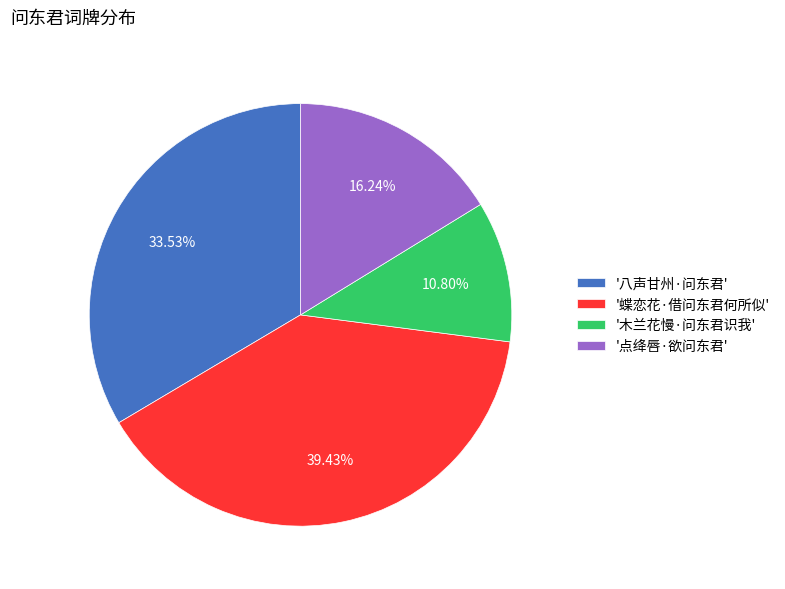

Rank the categories by value from lowest to highest.

'木兰花慢·问东君识我', '点绛唇·欲问东君', '八声甘州·问东君', '蝶恋花·借问东君何所似'